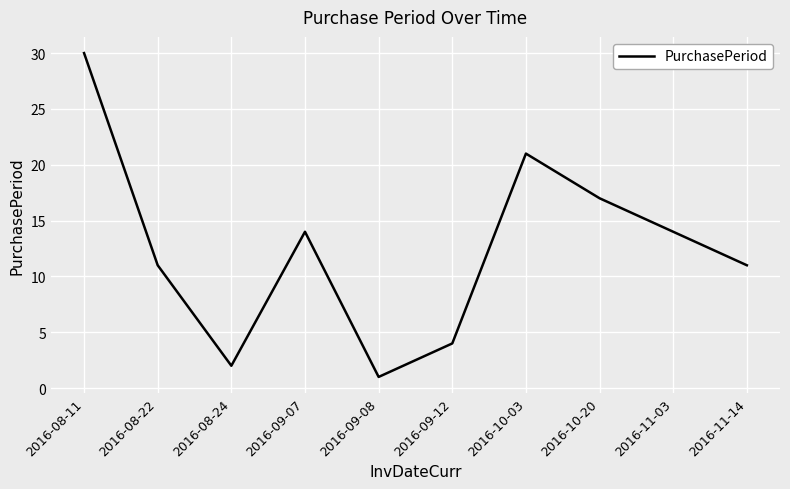

What is the difference between the values at 2016-10-03 and 2016-08-11?

9